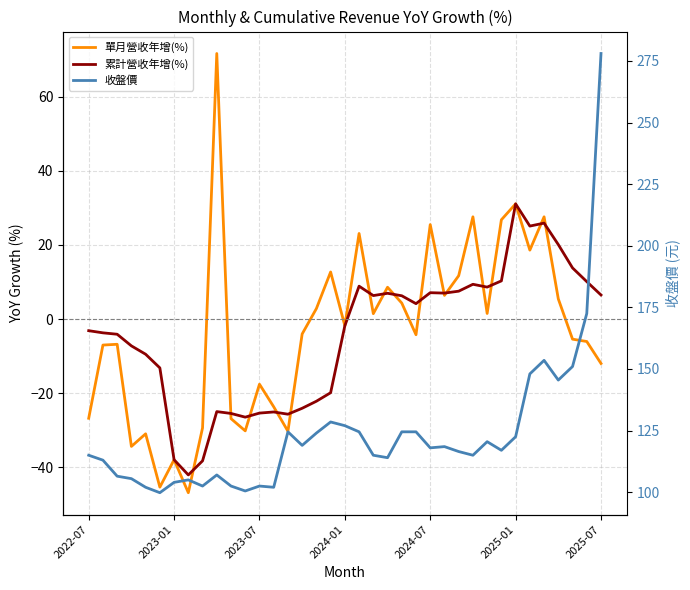

Which has a higher value, 25 or 2022-07?

25